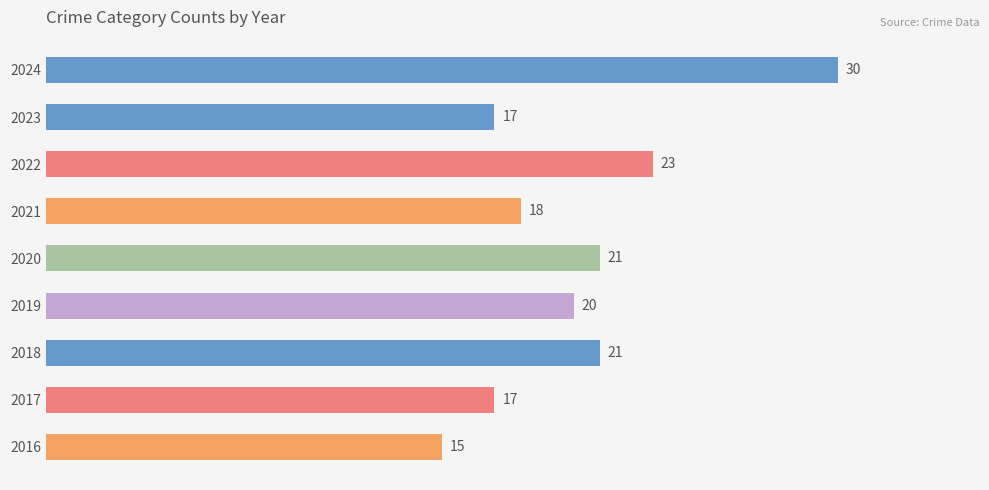

What is the change in value from 2016 to 2023?

+2